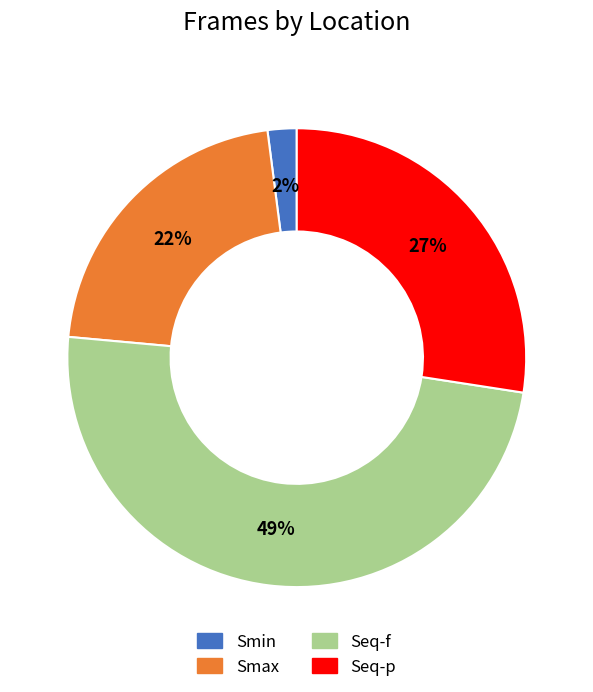

Which slice is the largest?

Seq-f